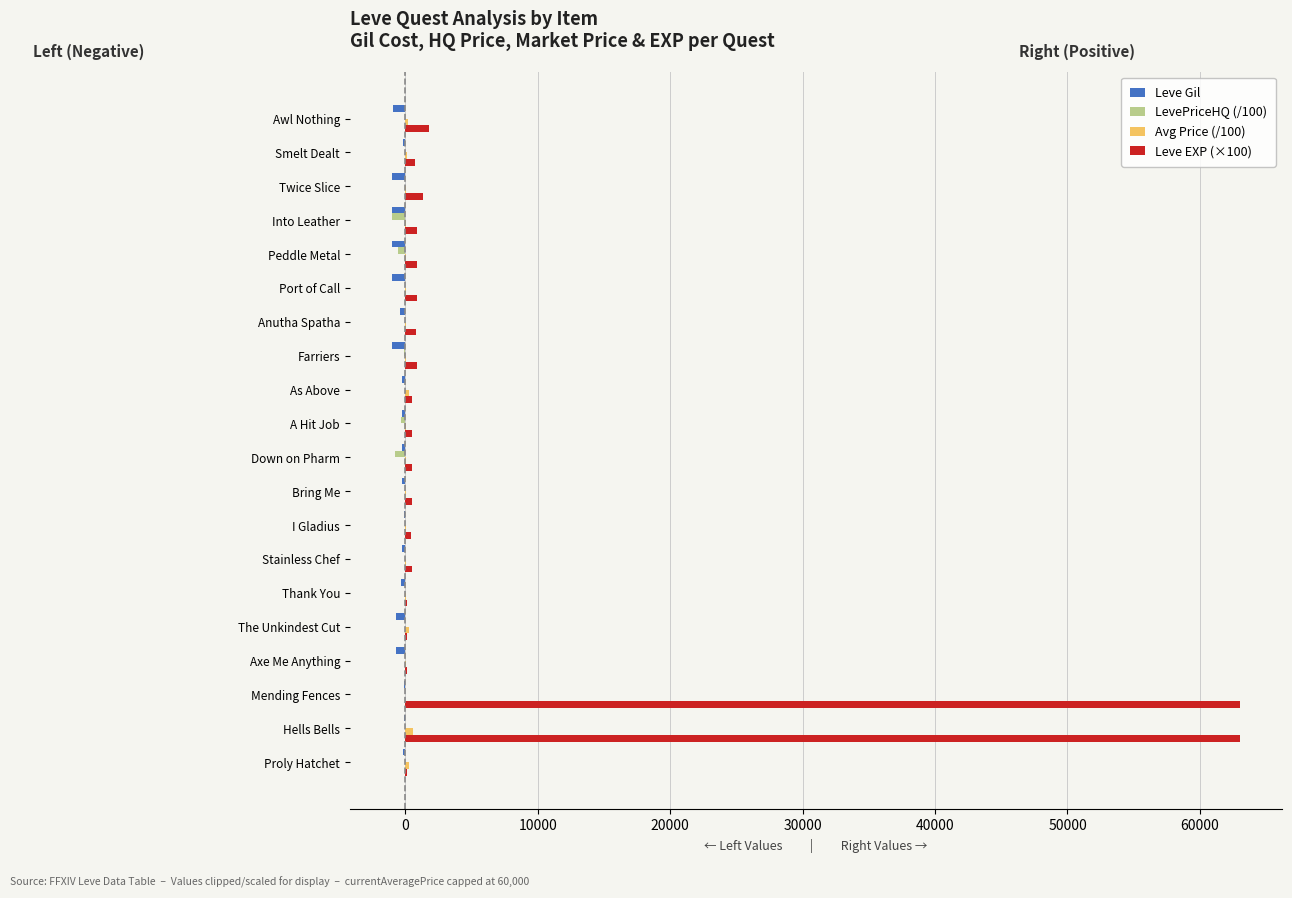

Which series has the largest range (max minus min)?

Leve EXP (×100)